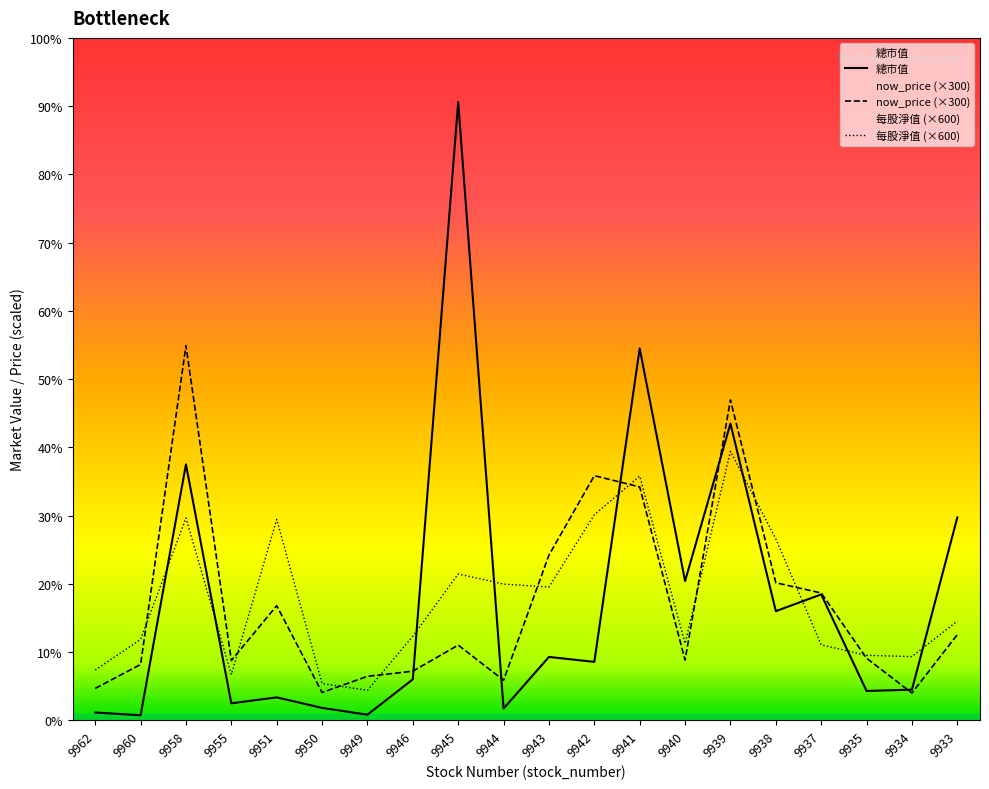

How many data points in 總市值 are less than 8566?

10